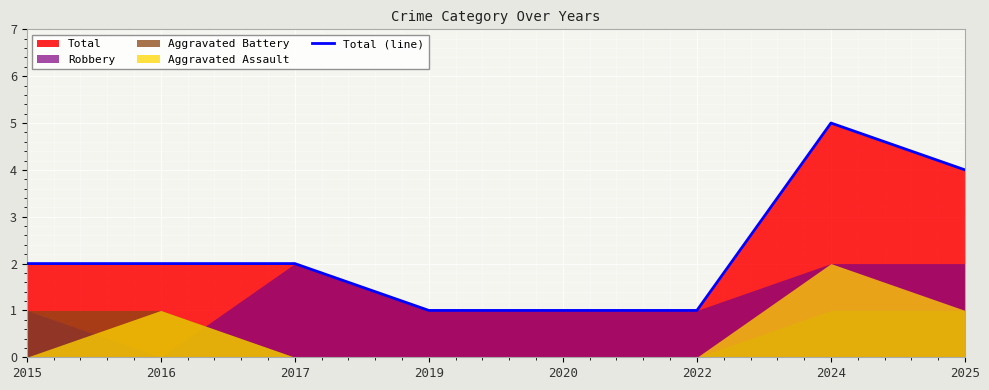

How many lines are shown in the chart?

1